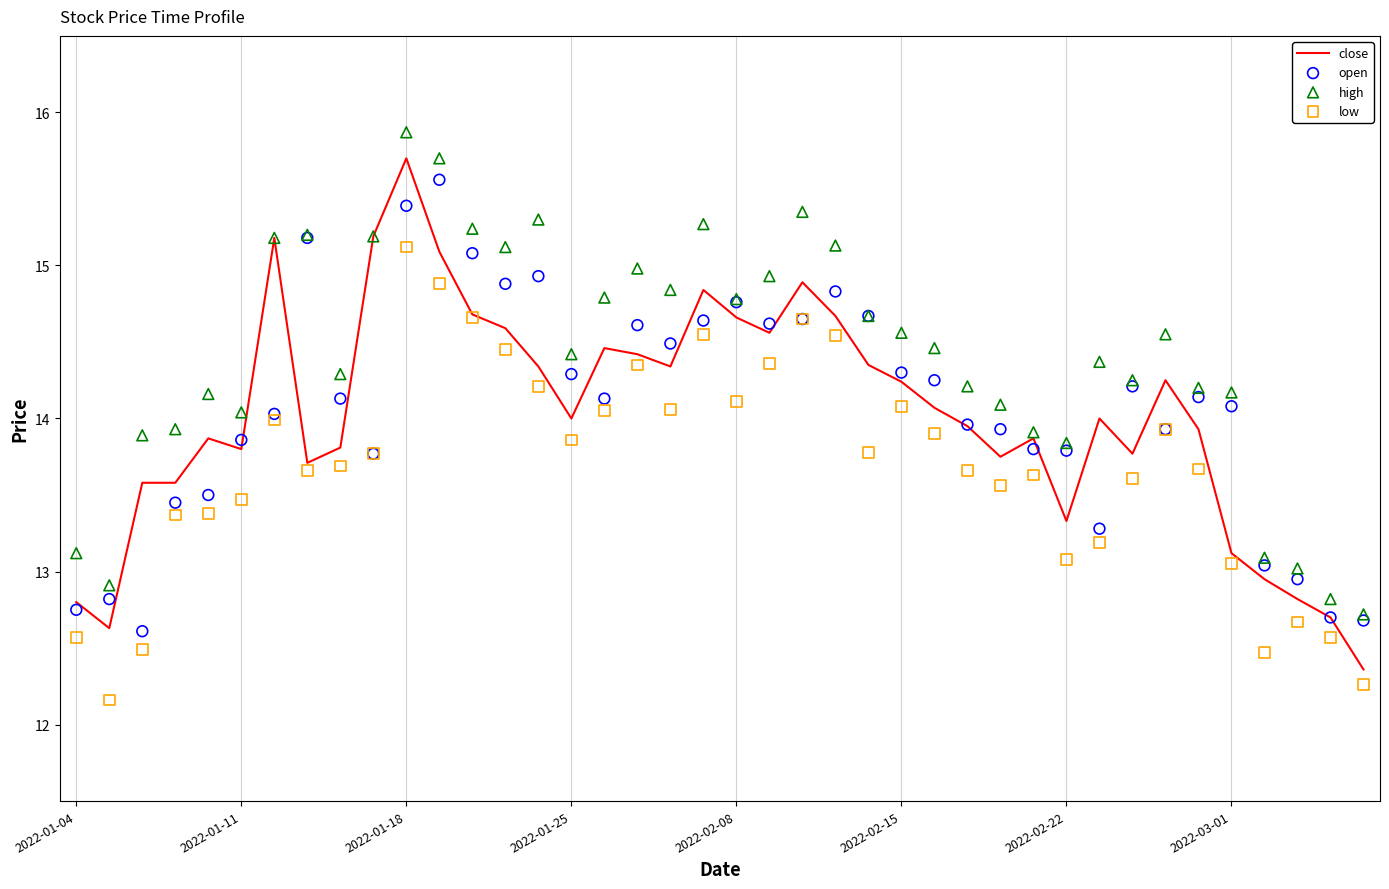

Which series has the largest Y range (max minus min)?

close